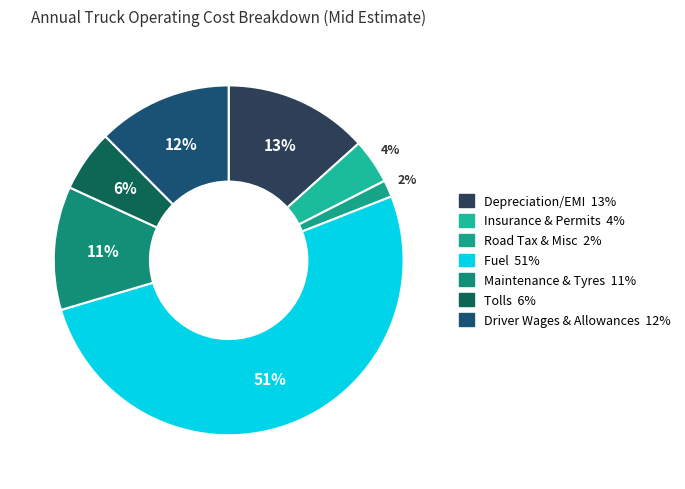

To the nearest percent, what portion does Road Tax & Misc represent?

2%